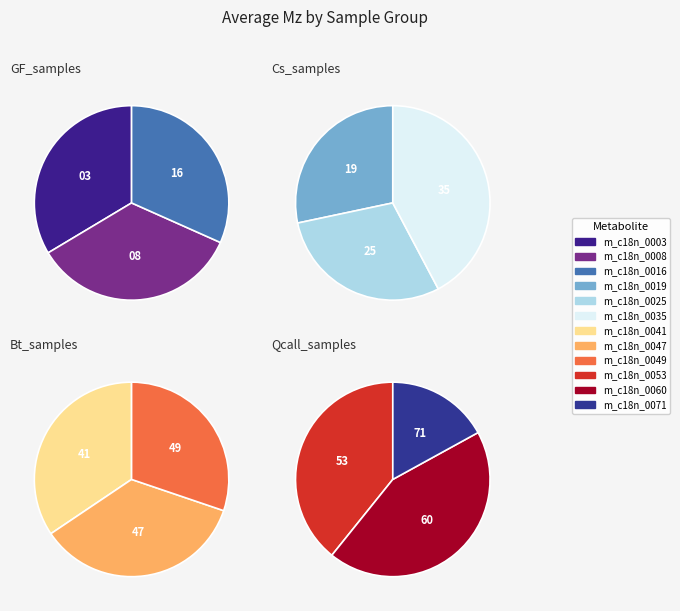

What is the change in value from m_c18n_0003 to m_c18n_0060?

+18.0